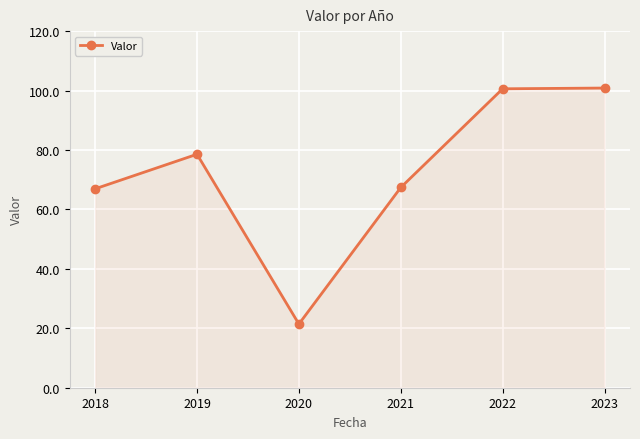

What is the sum of the values at 2022 and 2019?

179.2